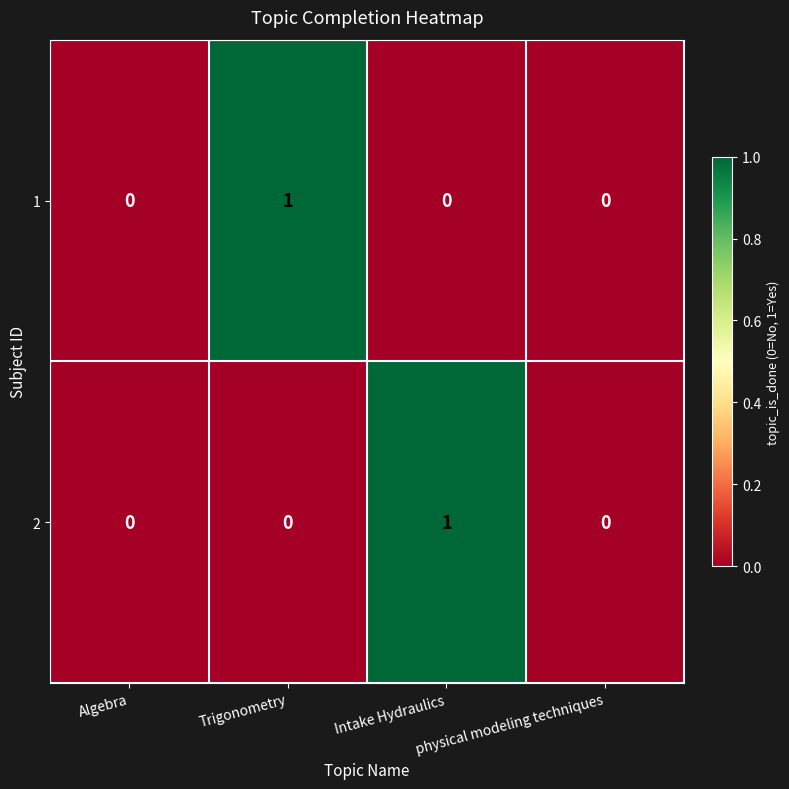

True or false: 2 has a value of 1 at Trigonometry.

False